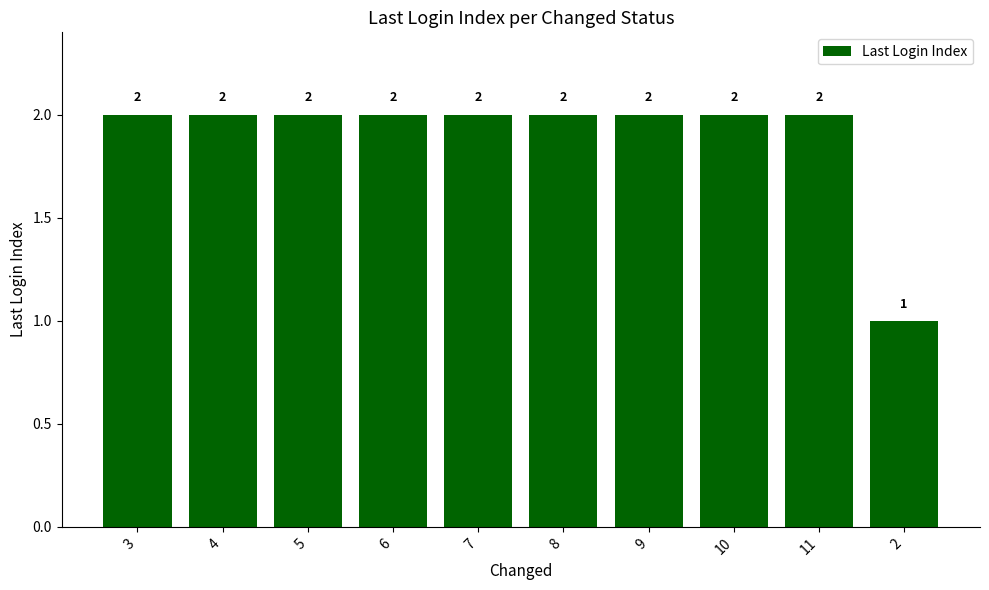

How many series are shown in this chart?

1